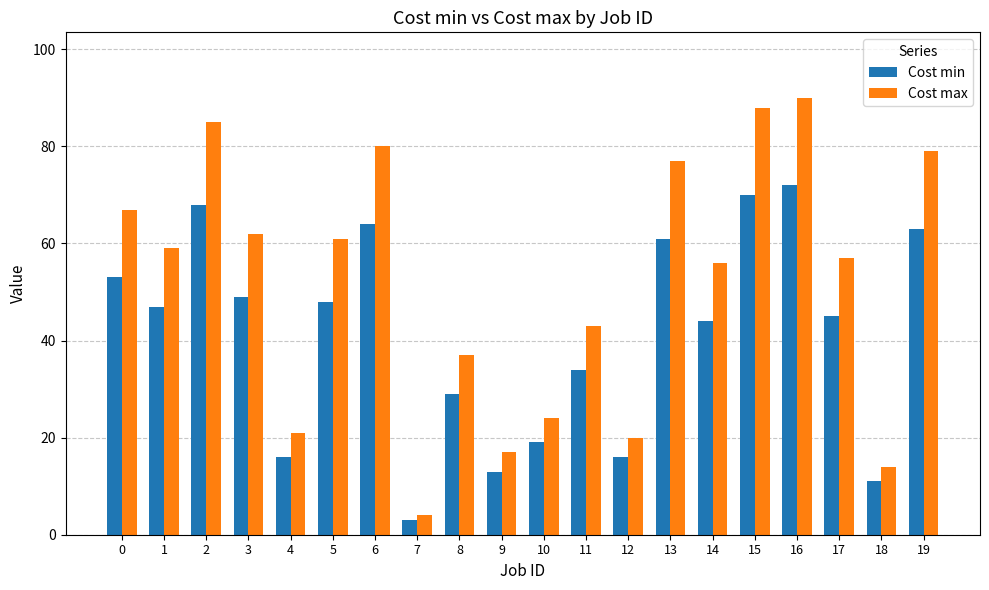

What is the difference between the maximum and minimum values in the Cost min series?

69